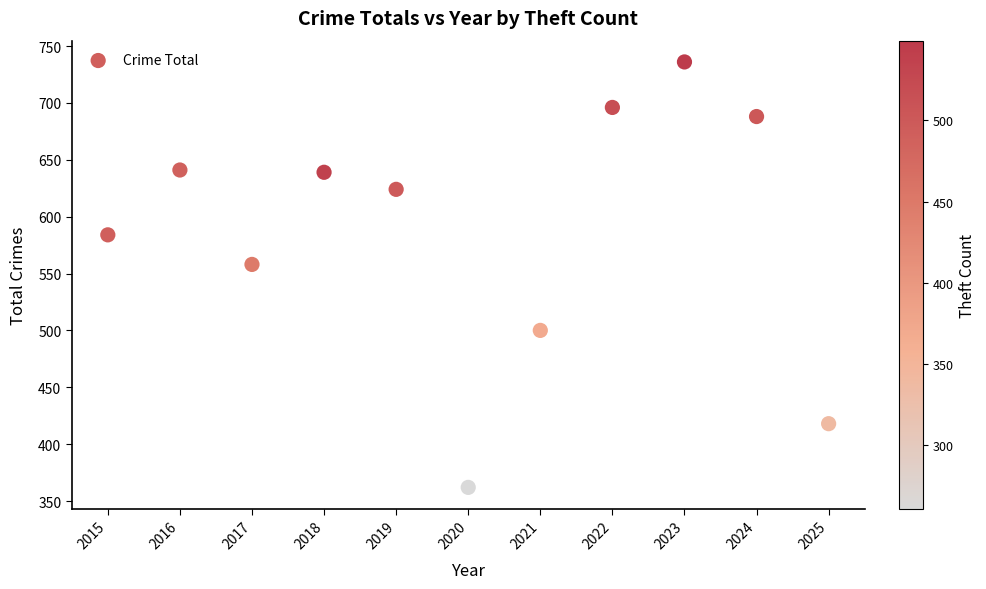

What is the range of X values (max minus min)?

10